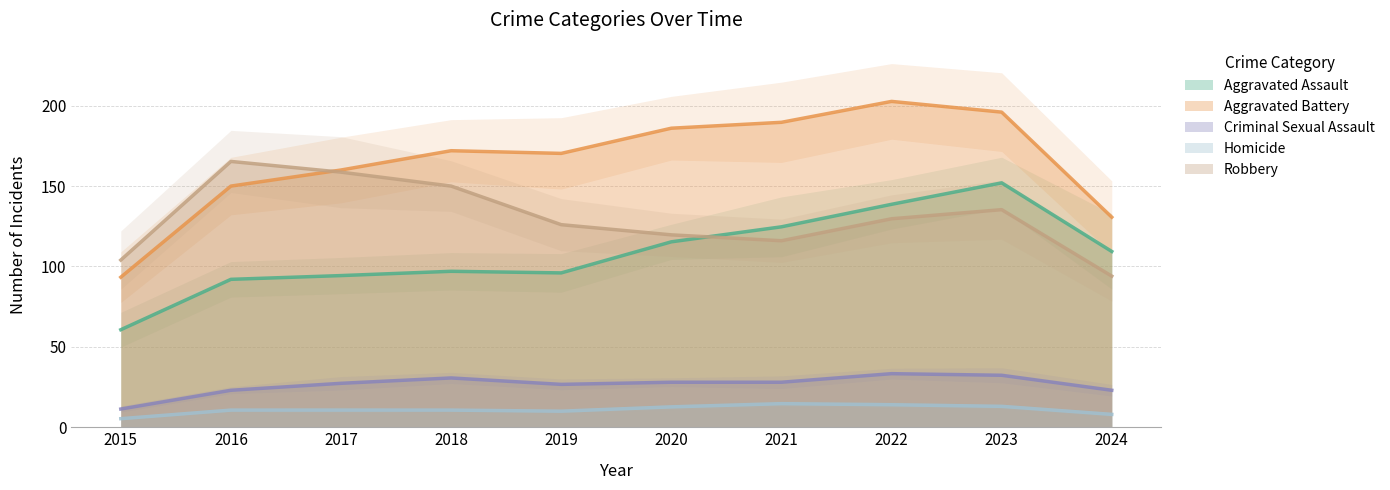

How many interior local peaks does the Aggravated Assault series have?

2